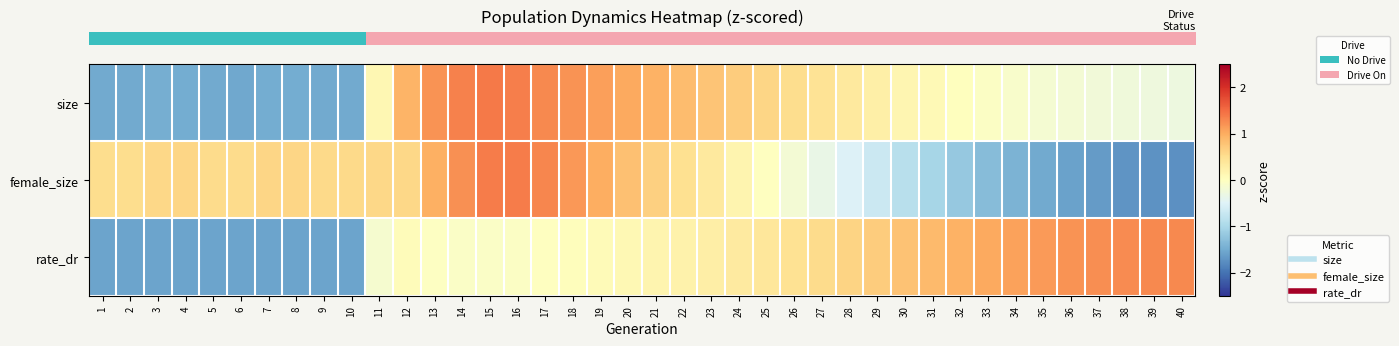

Reading left to right, what are all the values shown in this chart?

row_0: 1=-1.5	2=-1.5	3=-1.5	4=-1.5	5=-1.5	6=-1.5	7=-1.5	8=-1.5	9=-1.5	10=-1.5	11=0.1	12=0.9	13=1.2	14=1.3	15=1.4	16=1.3	17=1.3	18=1.2	19=1.1	20=1.0	21=0.9	22=0.9	23=0.8	24=0.7	25=0.6	26=0.5	27=0.4	28=0.3	29=0.2	30=0.2	31=0.1	32=0.0	33=-0.1	34=-0.1	35=-0.2	36=-0.2	37=-0.2	38=-0.3	39=-0.3	40=-0.3
row_1: 1=0.5	2=0.5	3=0.6	4=0.6	5=0.5	6=0.5	7=0.6	8=0.6	9=0.6	10=0.5	11=0.6	12=0.6	13=1.0	14=1.2	15=1.4	16=1.4	17=1.3	18=1.2	19=1.0	20=0.8	21=0.7	22=0.5	23=0.3	24=0.2	25=-0.0	26=-0.2	27=-0.4	28=-0.5	29=-0.7	30=-0.9	31=-1.0	32=-1.2	33=-1.3	34=-1.4	35=-1.5	36=-1.6	37=-1.7	38=-1.7	39=-1.7	40=-1.8
row_2: 1=-1.6	2=-1.6	3=-1.6	4=-1.6	5=-1.6	6=-1.6	7=-1.6	8=-1.6	9=-1.6	10=-1.6	11=-0.1	12=0.0	13=-0.0	14=-0.1	15=-0.1	16=-0.0	17=-0.0	18=0.0	19=0.1	20=0.1	21=0.2	22=0.2	23=0.3	24=0.3	25=0.4	26=0.5	27=0.5	28=0.6	29=0.7	30=0.8	31=0.9	32=1.0	33=1.0	34=1.1	35=1.2	36=1.2	37=1.2	38=1.3	39=1.3	40=1.3